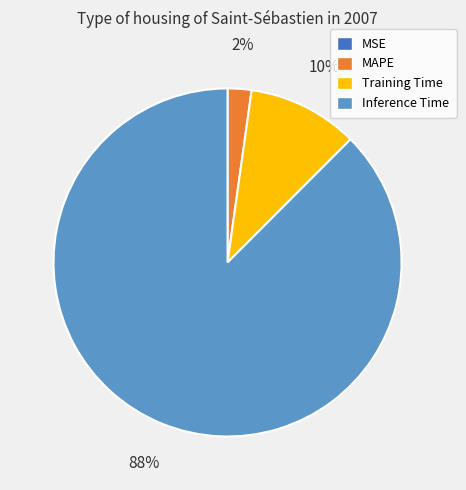

The Inference Time slice represents 88% of the pie. True or false?

True